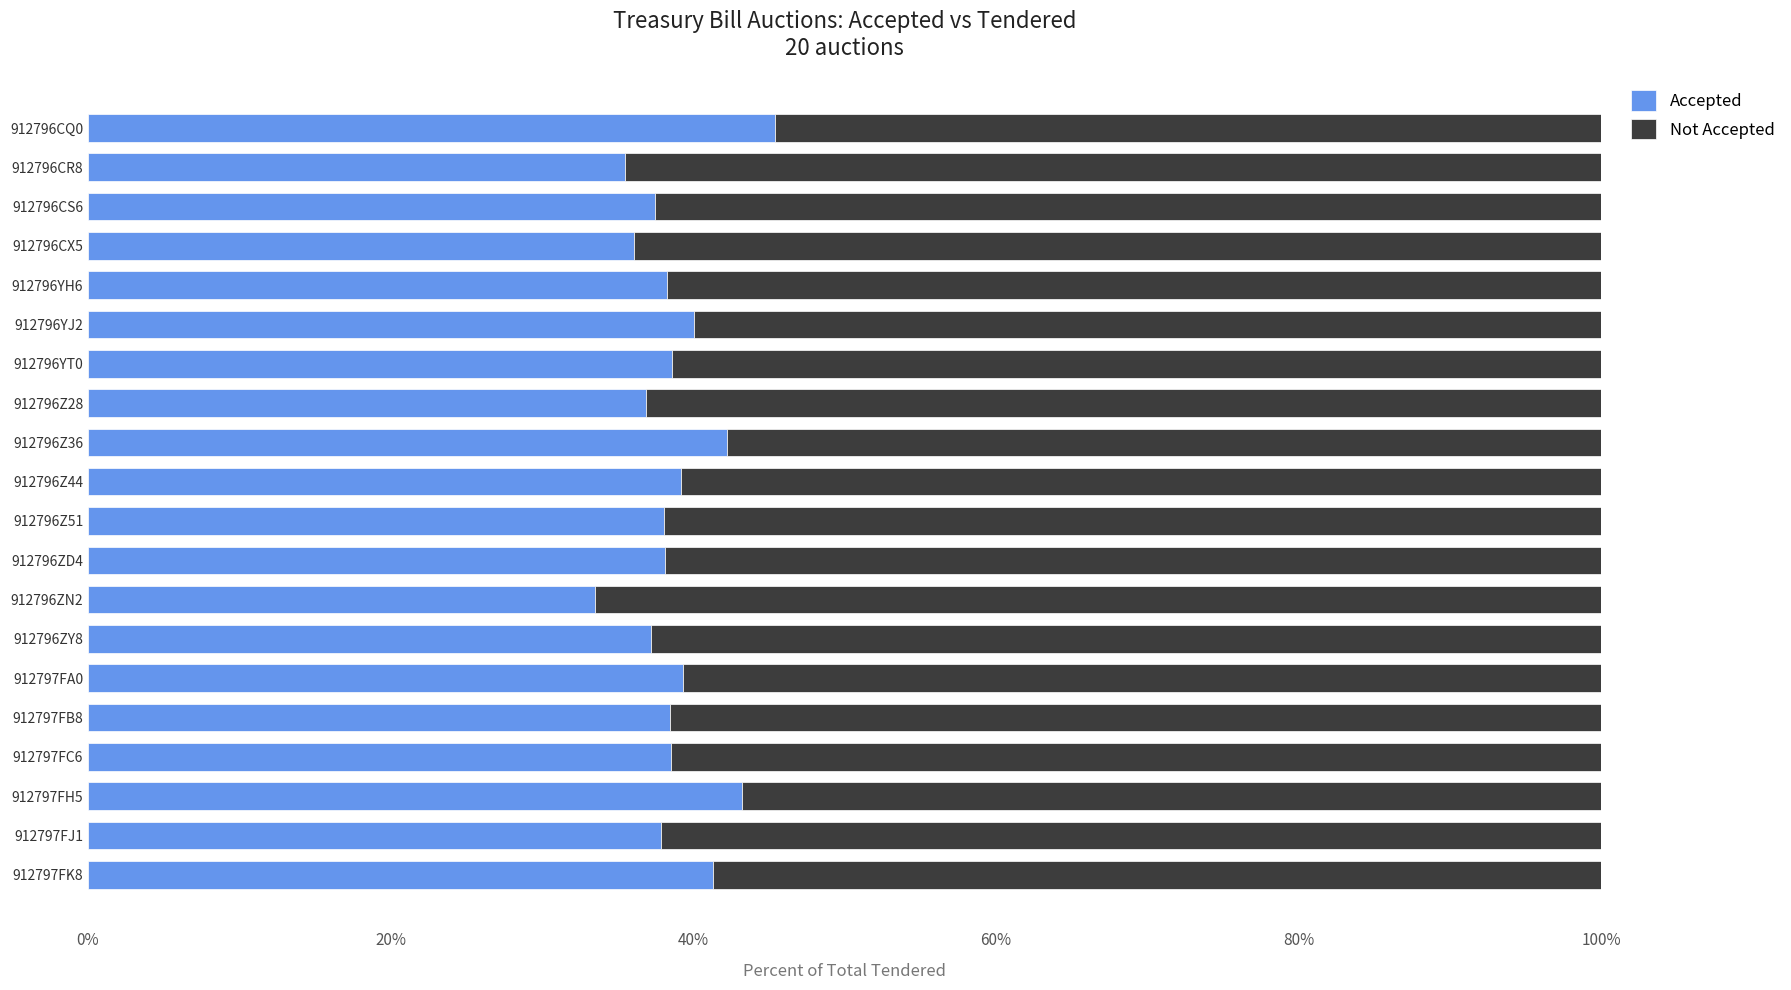

What are all the series names shown in the legend?

Accepted, Not Accepted